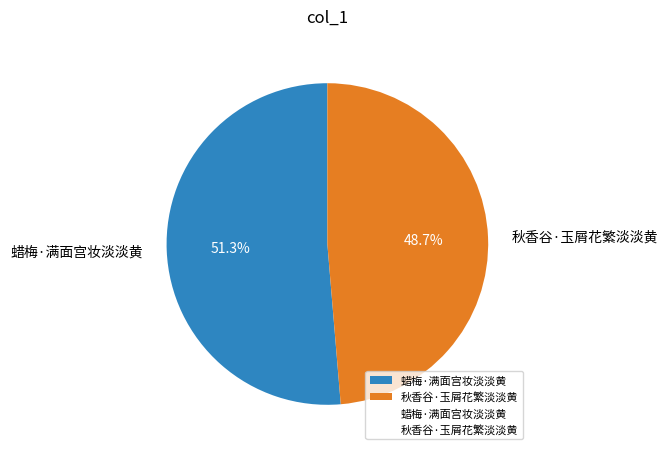

The 蜡梅·满面宫妆淡淡黄 slice represents 51% of the pie. True or false?

True